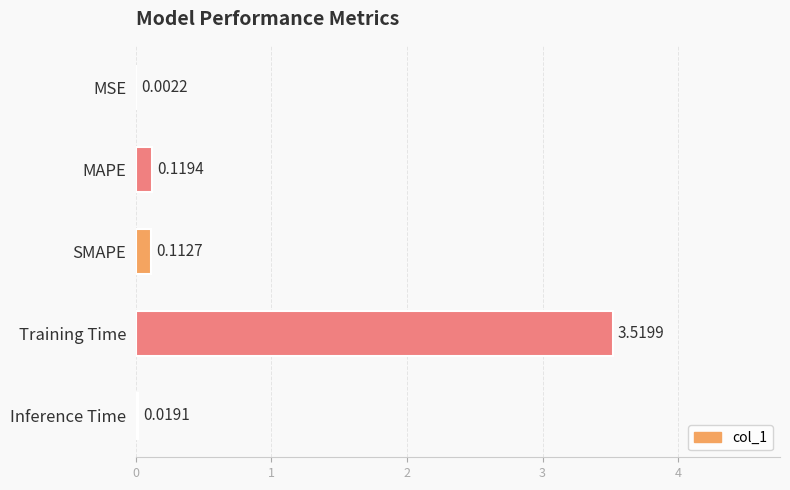

Which category has the highest value across all series?

Training Time